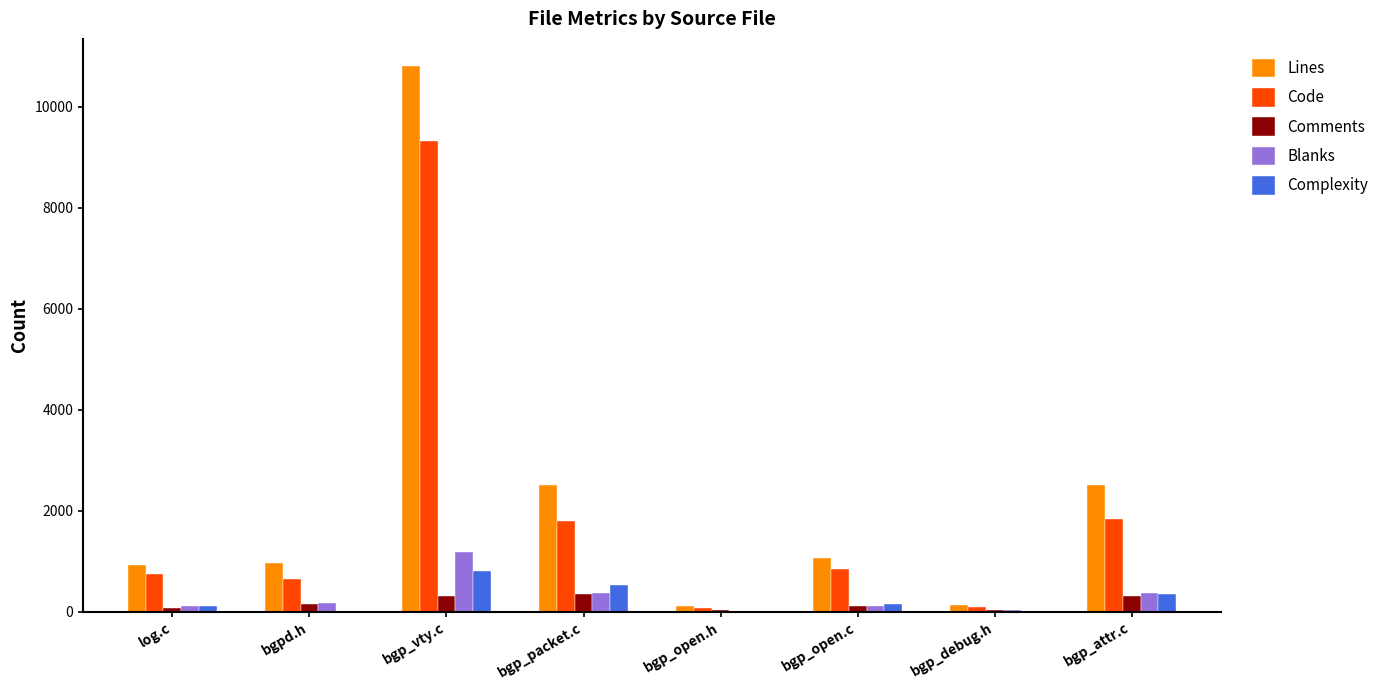

What is the total value across all series at log.c?

1968